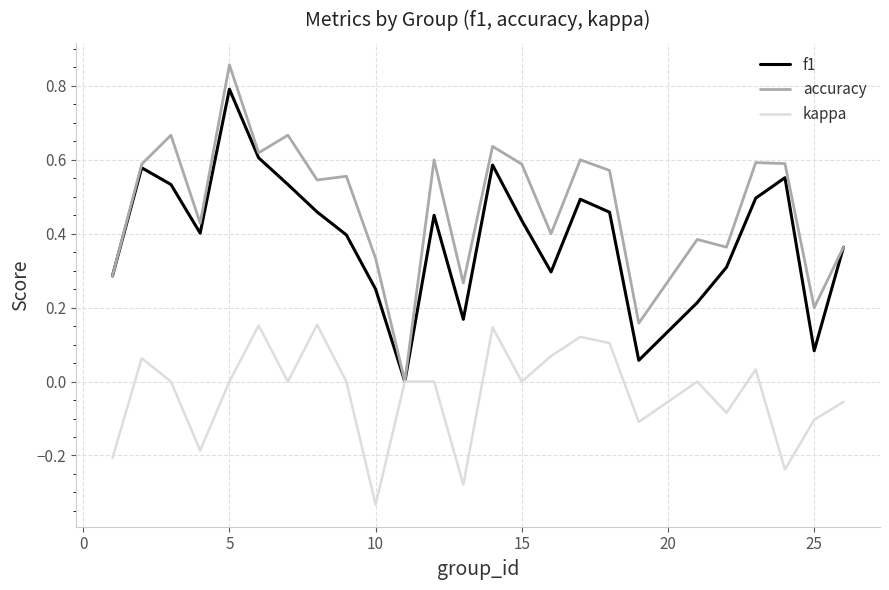

Which series has the largest total across all categories?

accuracy